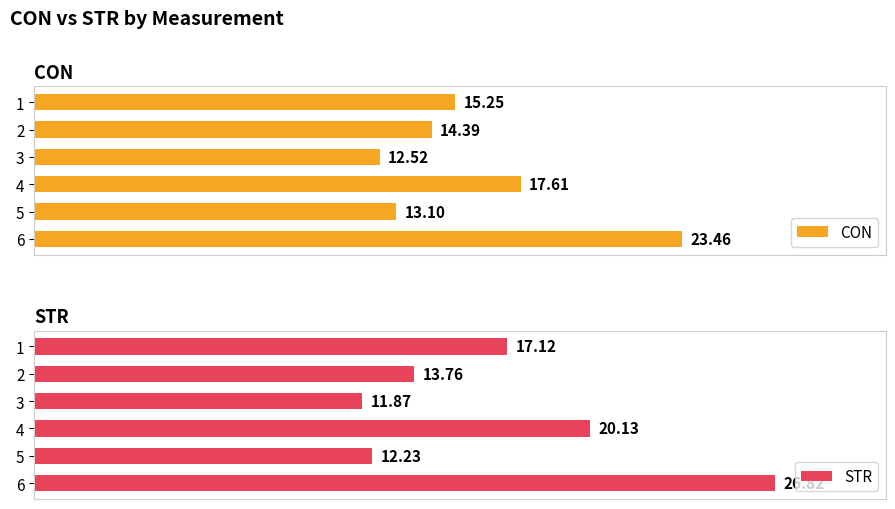

Count the number of data series in this chart.

2